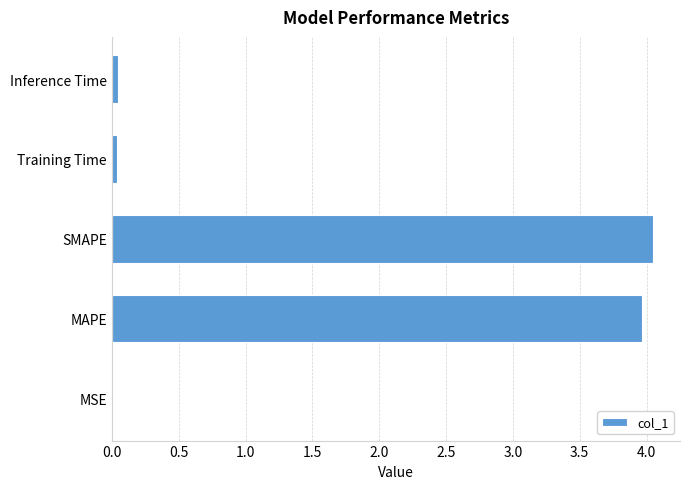

The chart shows a value of 5.7 at SMAPE. True or false?

False